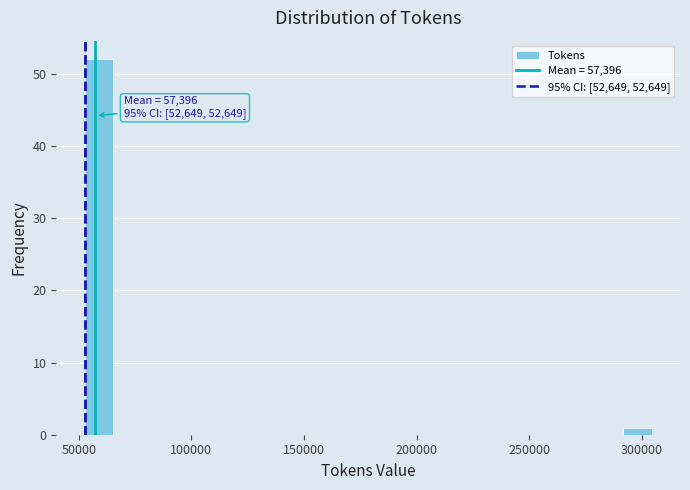

Around what value on the x-axis is the tallest bar? Give the approximate position of its centre, as read against the axis.

60000